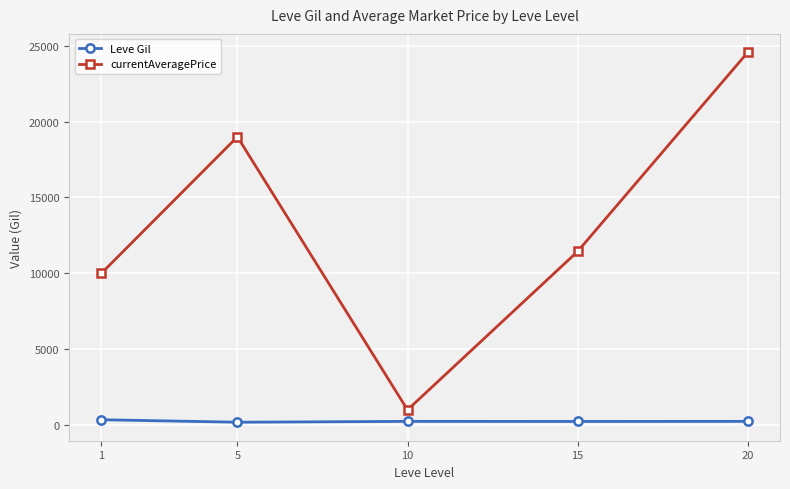

Rank the categories by currentAveragePrice value from highest to lowest.

20, 5, 15, 1, 10